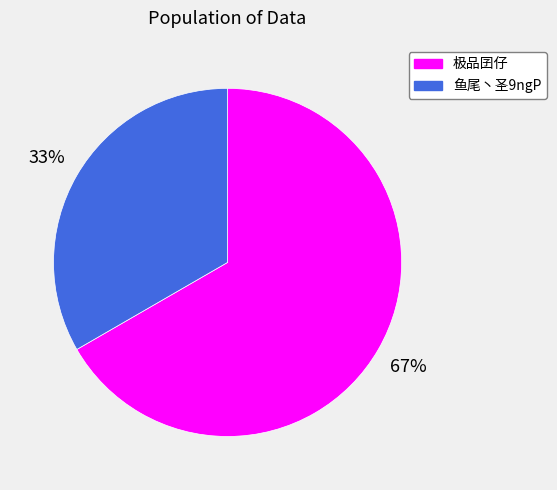

Do 极品囝仔 and 鱼尾丶圣9ngP together represent more than half of the pie?

Yes